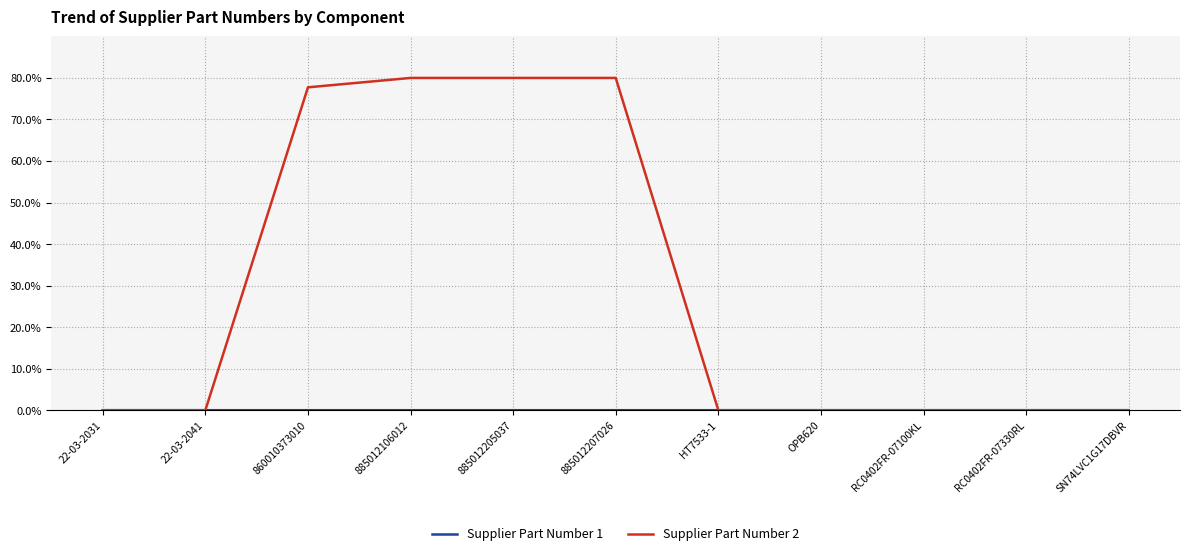

Between 885012207026 and HT7533-1, which series saw the biggest shift?

Supplier Part Number 2